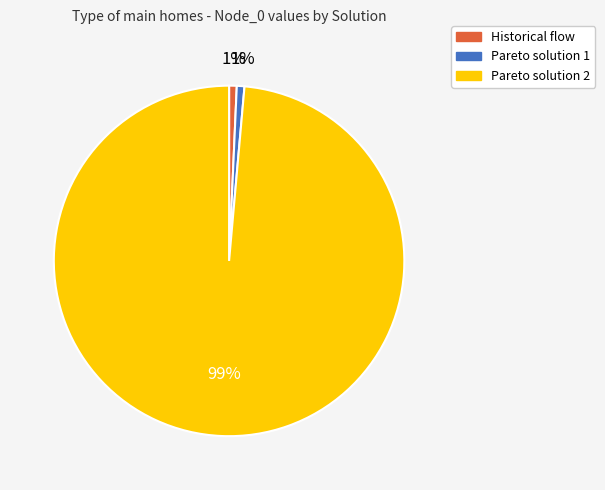

What is the majority slice?

Pareto solution 2